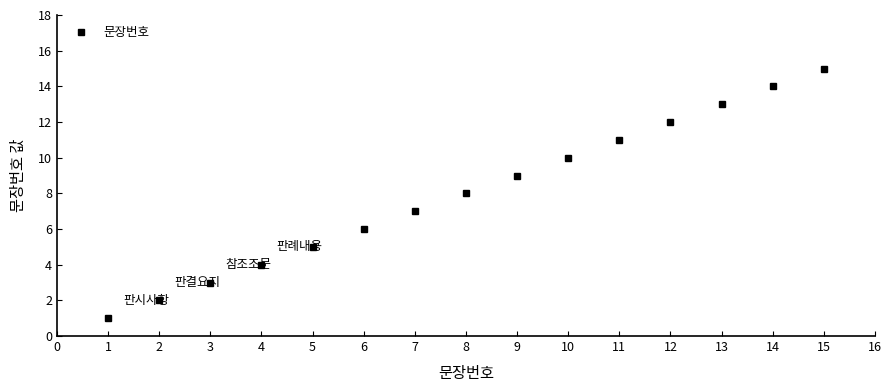

List the labels in order of value, largest first.

15, 14, 13, 12, 11, 10, 9, 8, 7, 6, 5, 4, 3, 2, 1